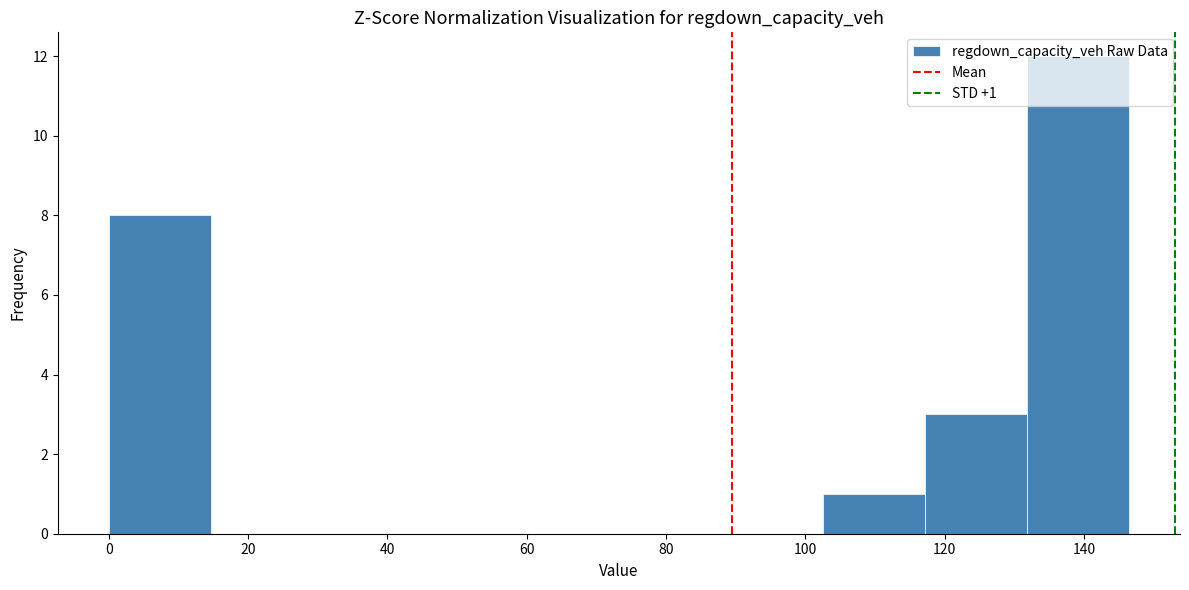

Which range on the x-axis has the tallest bar?

132 to 146